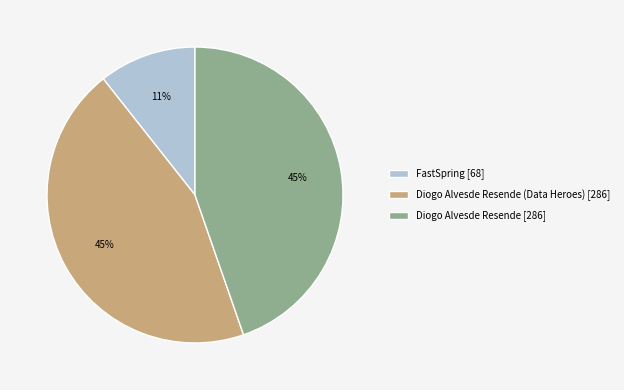

Is it true that FastSpring [68] is 16% of the pie?

False